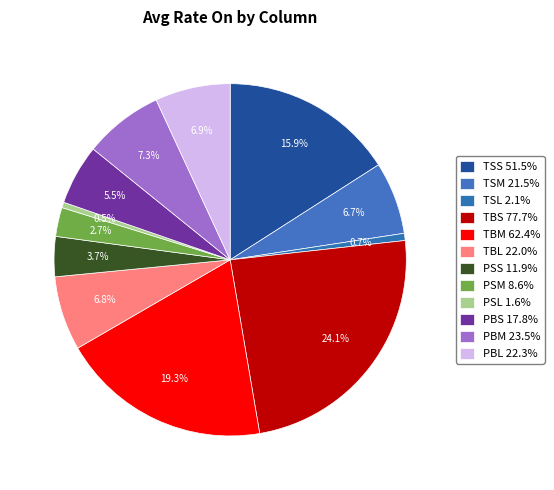

What is the largest slice in the pie chart?

TBS